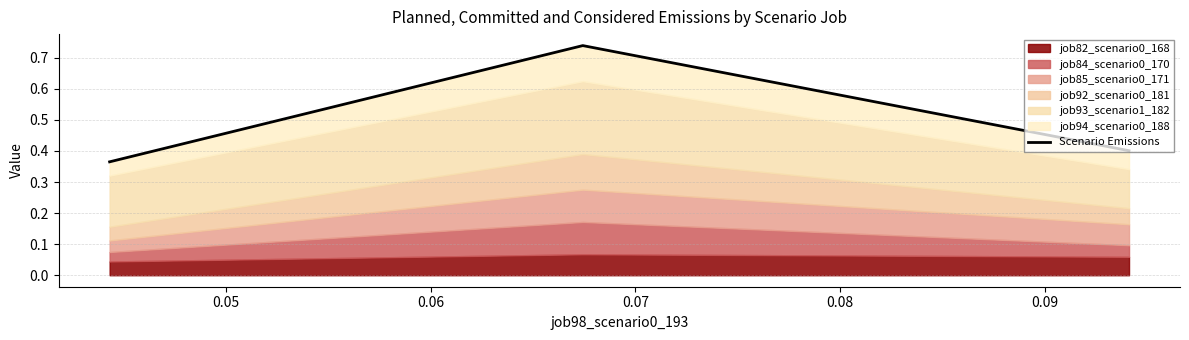

How many data points does each series have?

3